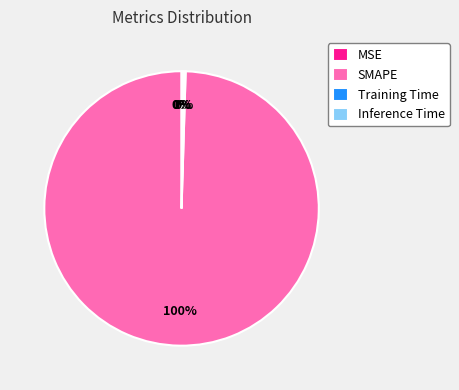

What is the smallest slice in the pie chart?

MSE